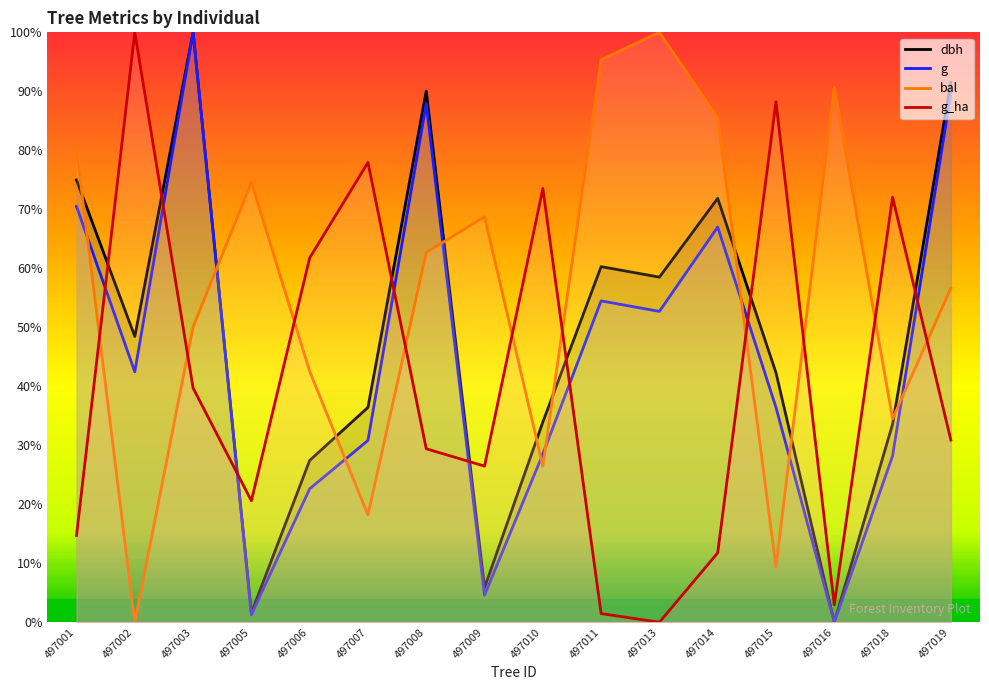

What is the average value of the bal series?

56.0